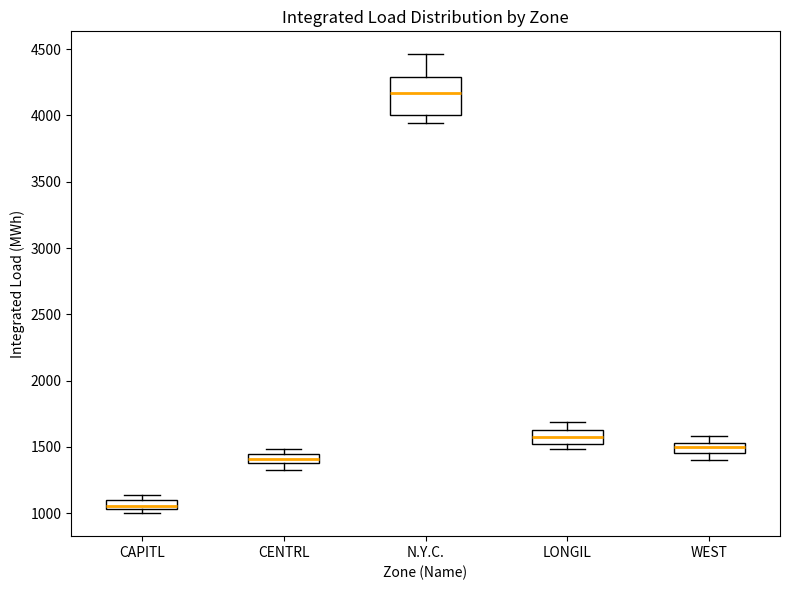

Which box is the tallest, from its lower edge to its upper edge?

N.Y.C.